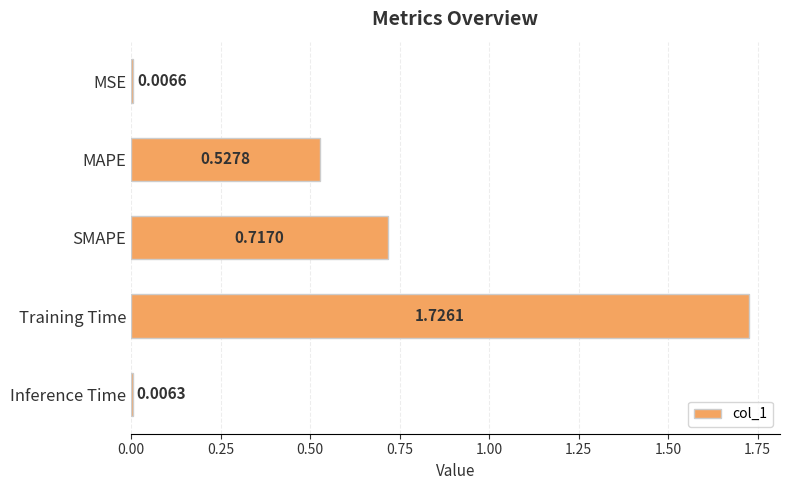

Where is the data nearest to the value 0?

Inference Time